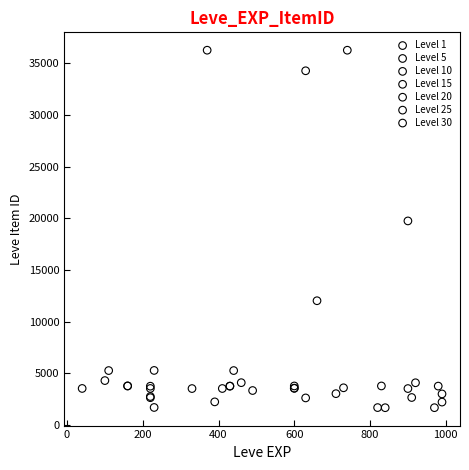

What are all the series names shown in the legend?

Level 1, Level 5, Level 10, Level 15, Level 20, Level 25, Level 30